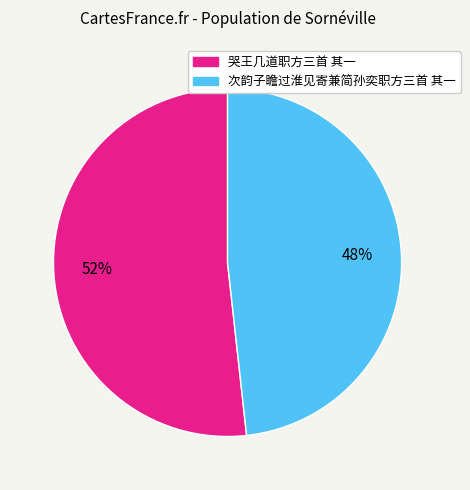

What is the smallest slice in the pie chart?

次韵子瞻过淮见寄兼简孙奕职方三首 其一